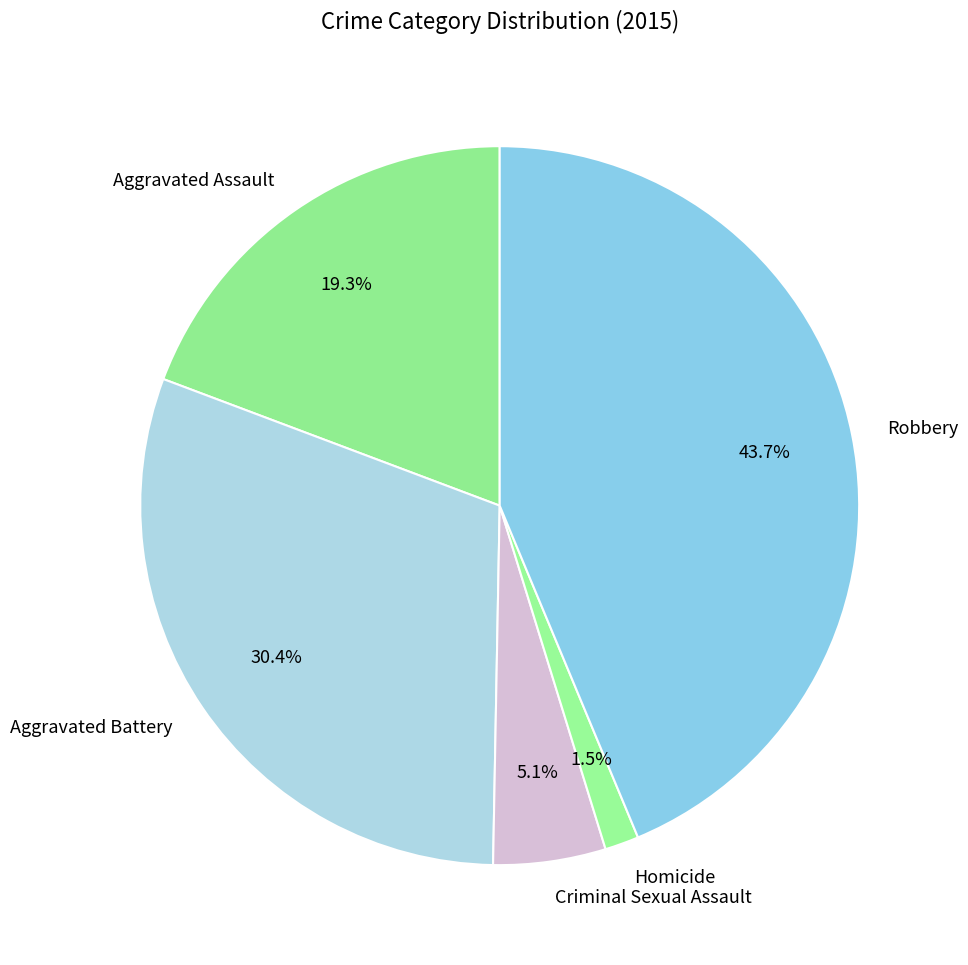

How many segments does this pie chart have?

5